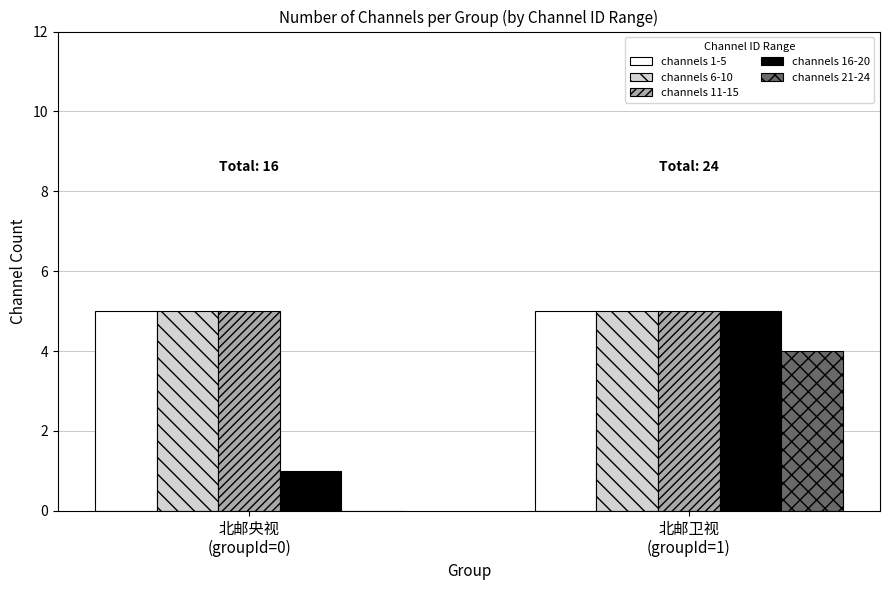

How many series are shown in this chart?

5